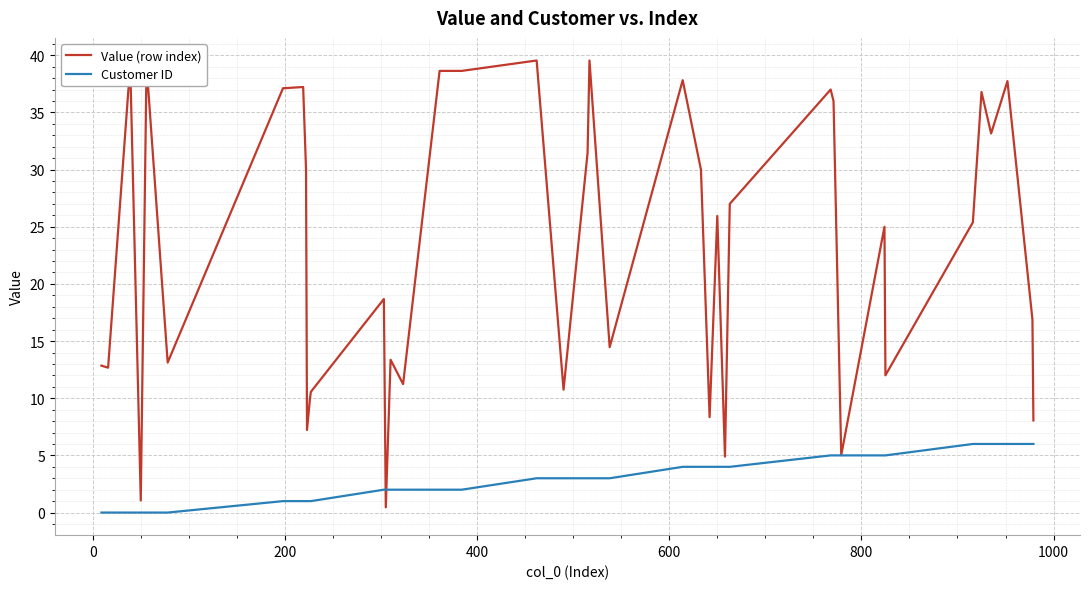

Which series has the widest spread of values?

Value (row index)